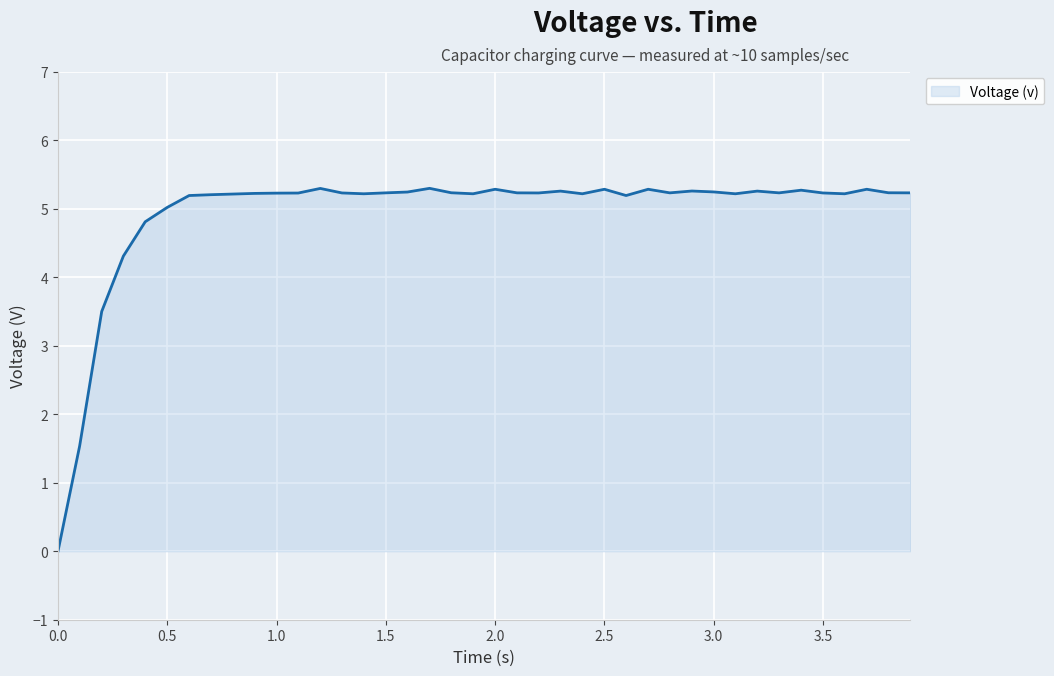

What is the greatest value displayed?

5.3